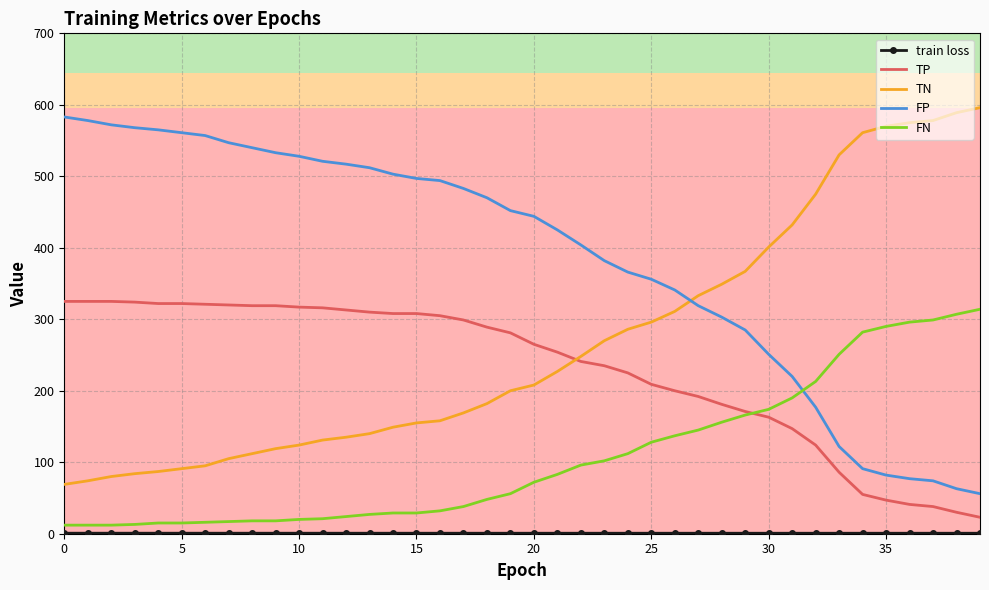

Which series has the largest total across all categories?

FP